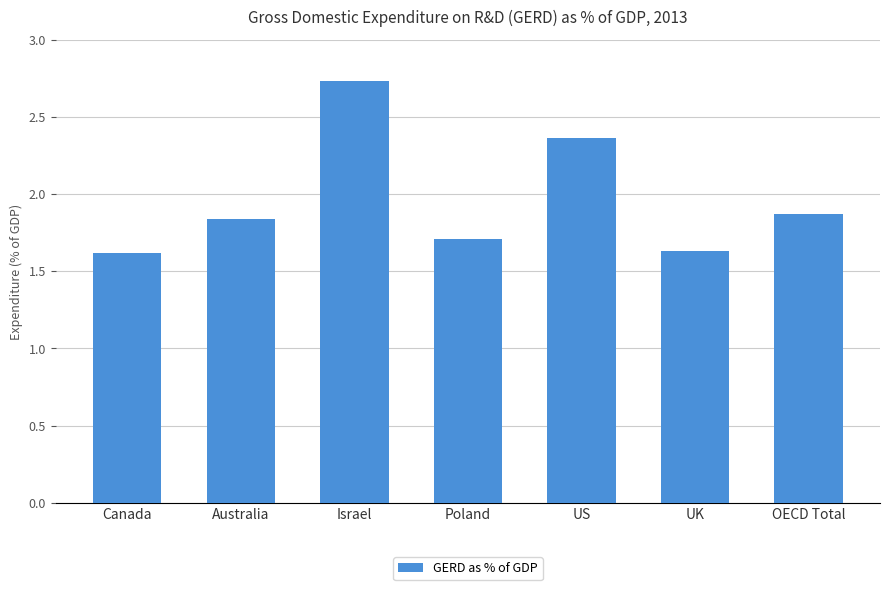

The value at OECD Total is 0.5. True or false?

False